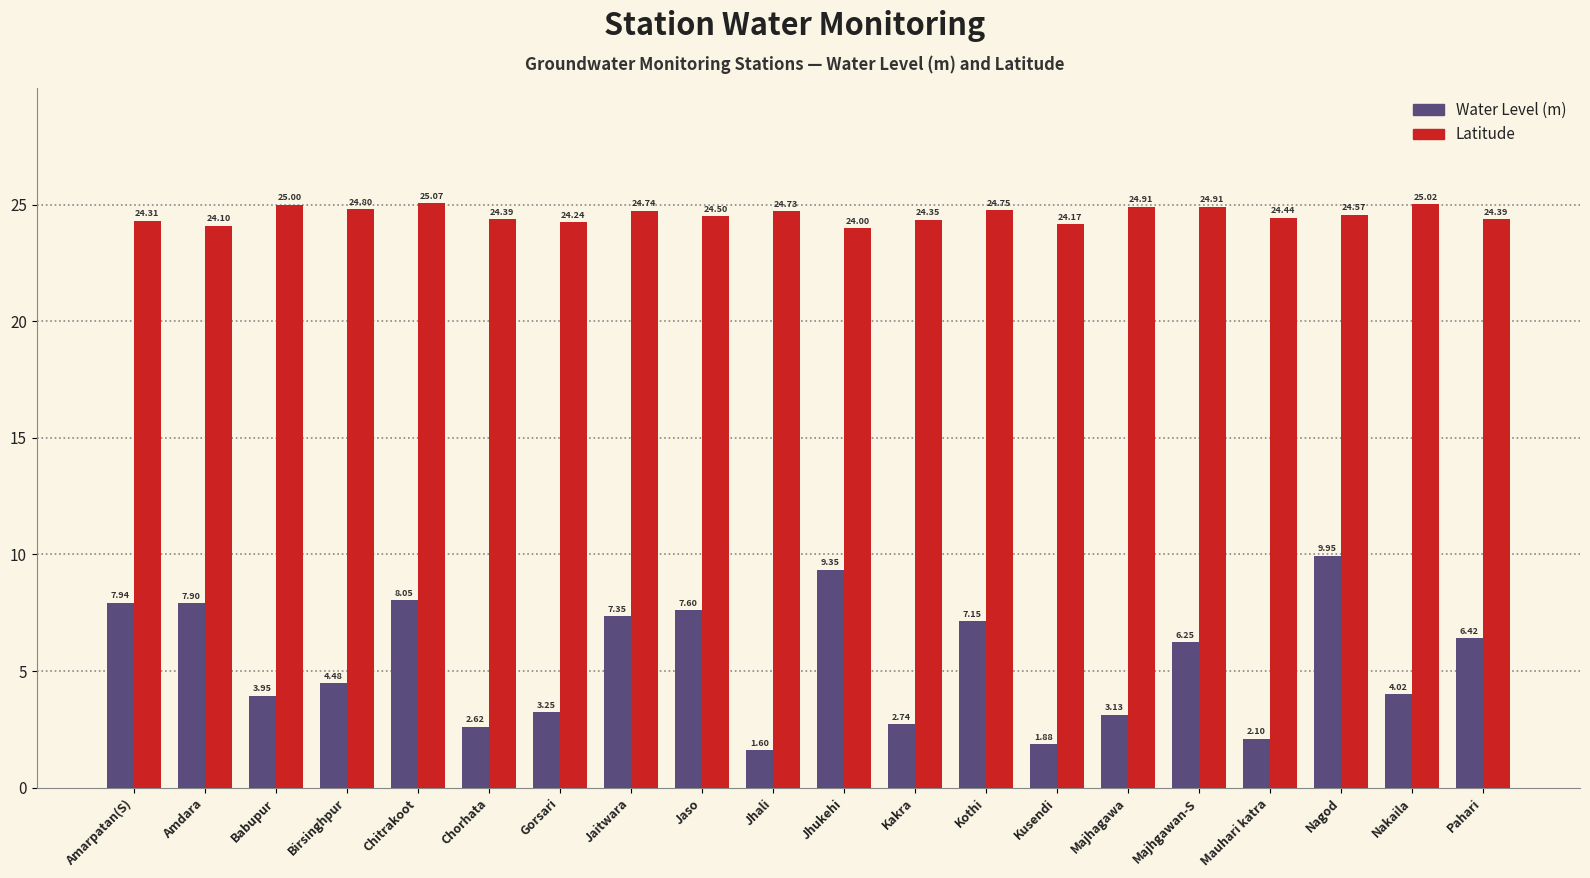

The Water Level (m) series shows 4.0 at Babupur. True or false?

True